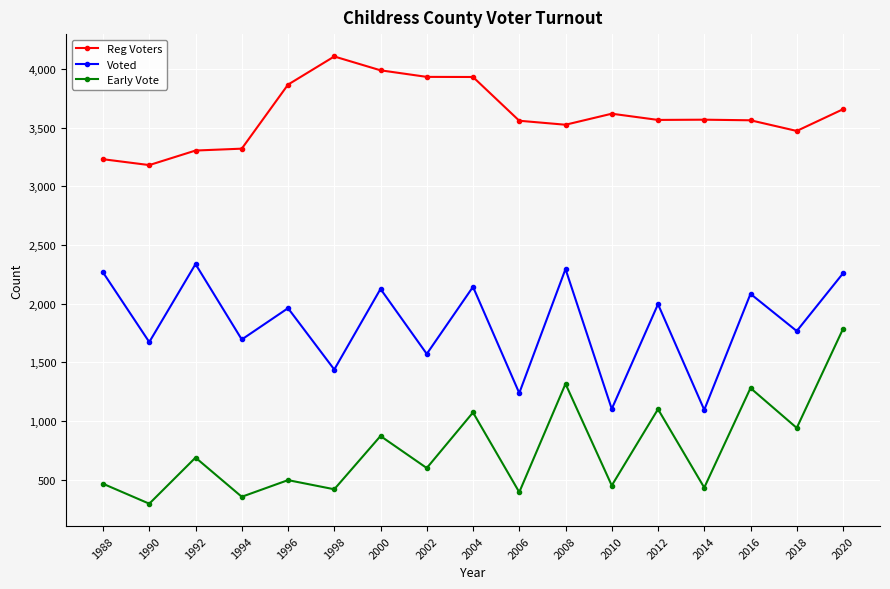

How many values in the Reg Voters series are below 3567?

8